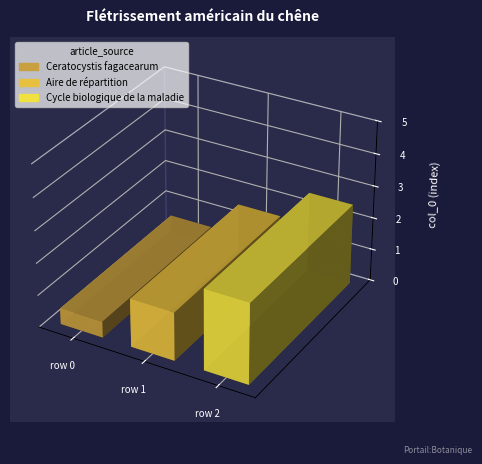

True or false: the data shows 2 at Cycle biologique de la maladie.

True